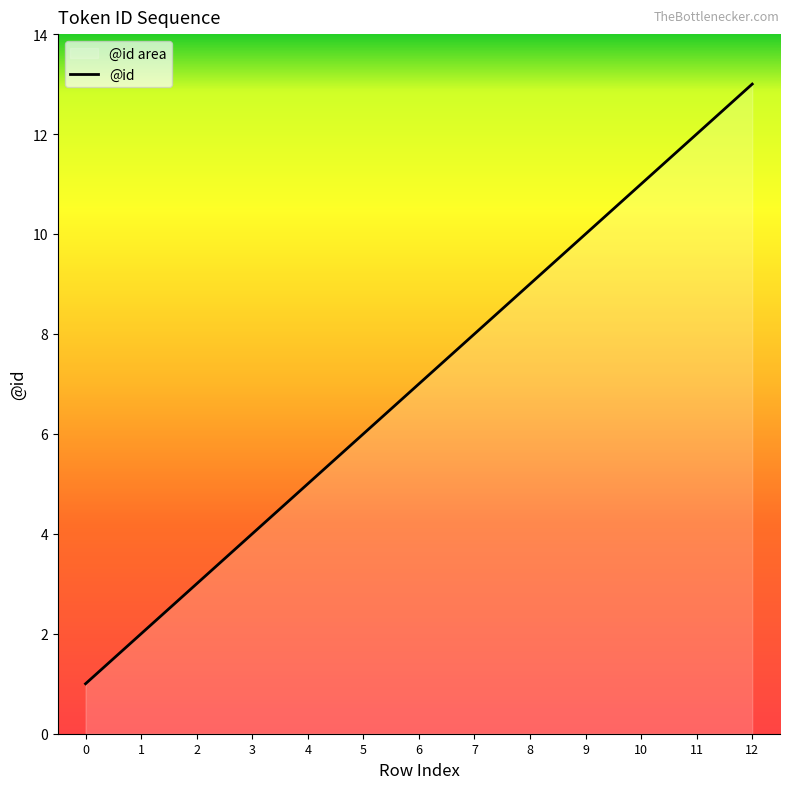

The value at 10 is 17. True or false?

False